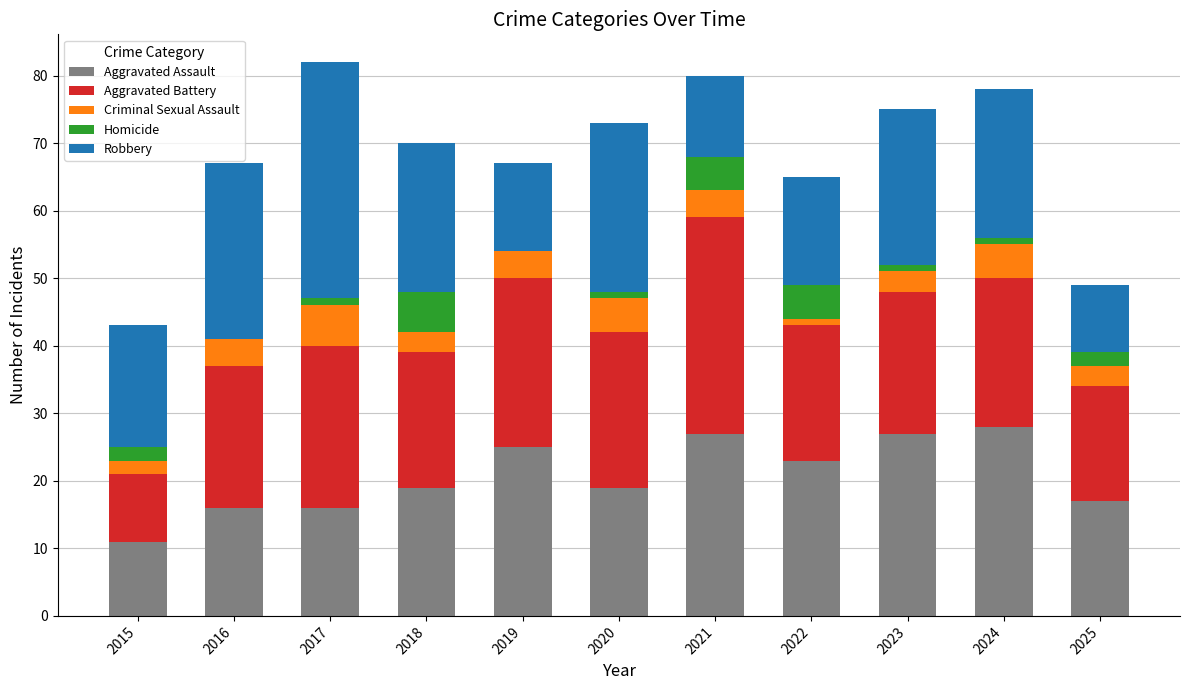

What is the total value across all series at 2015?

43